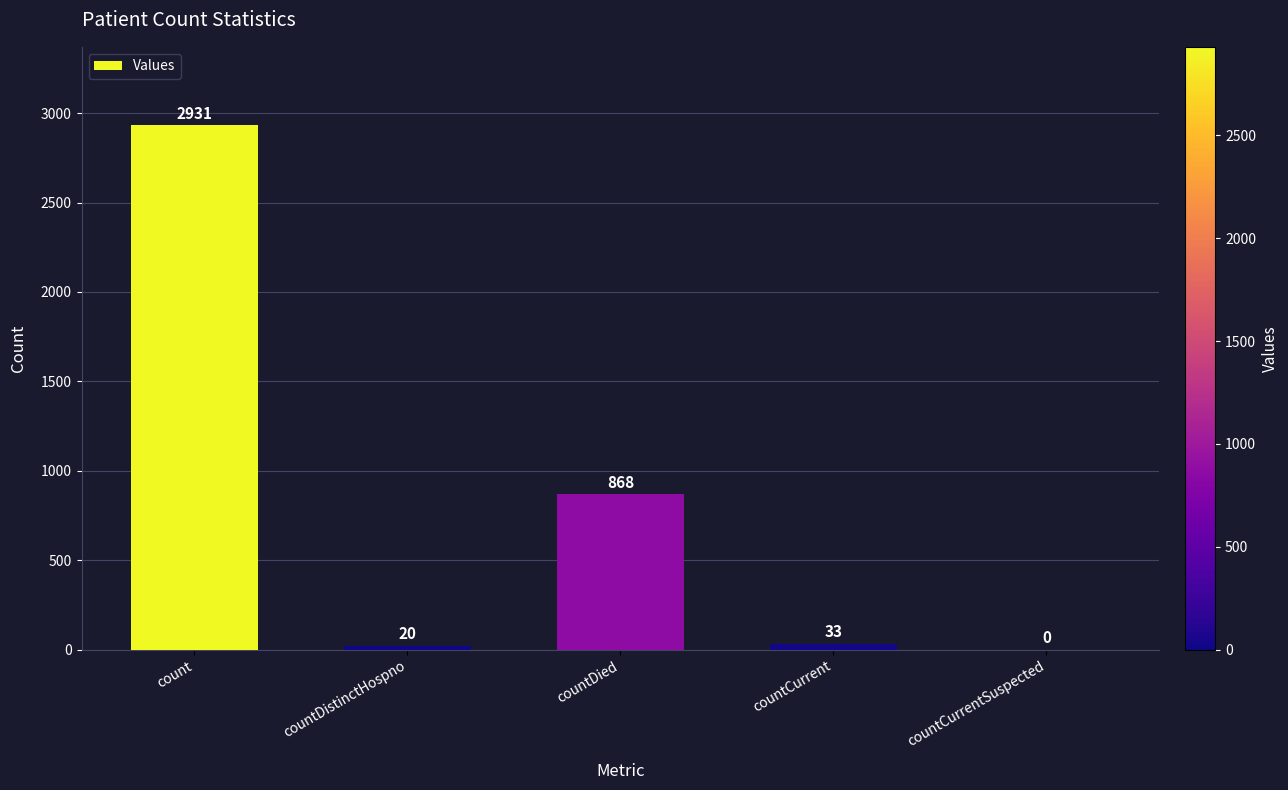

Reading right to left, list all the values displayed in this chart.

0	33	868	20	2931